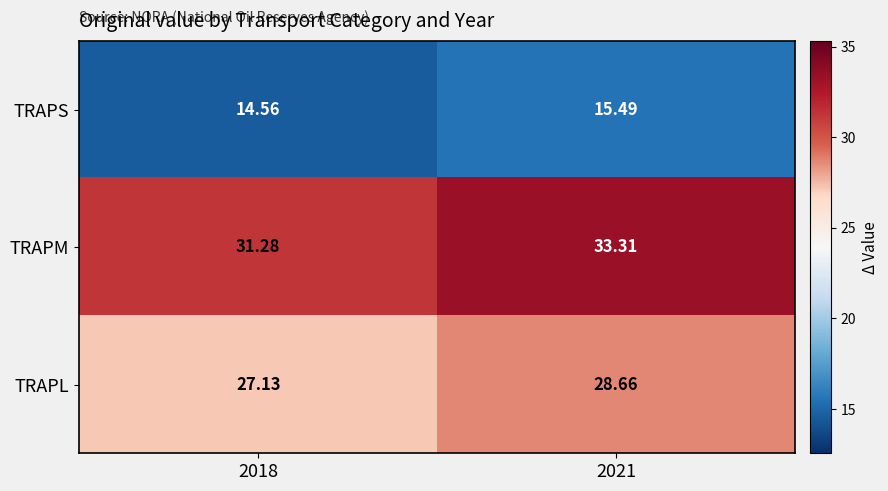

Count the number of categories in the chart.

2